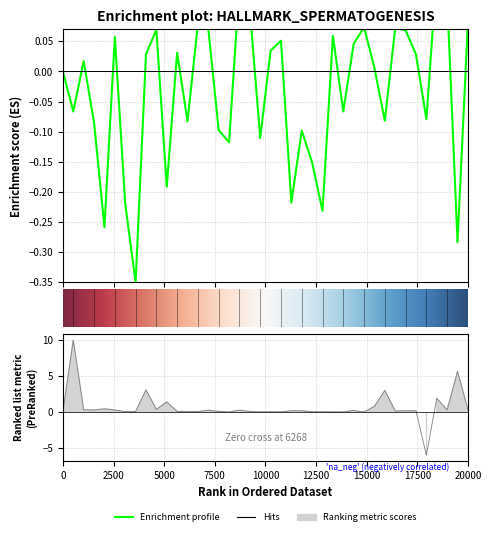

True or false: there are more than 0 points higher than both neighbors.

True